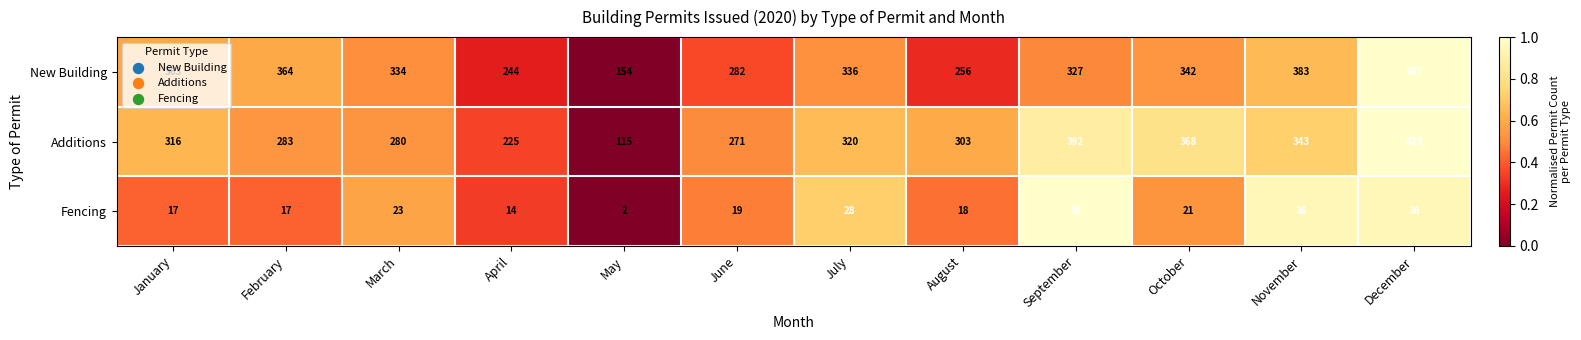

Is it true that Additions equals 397 at June?

False